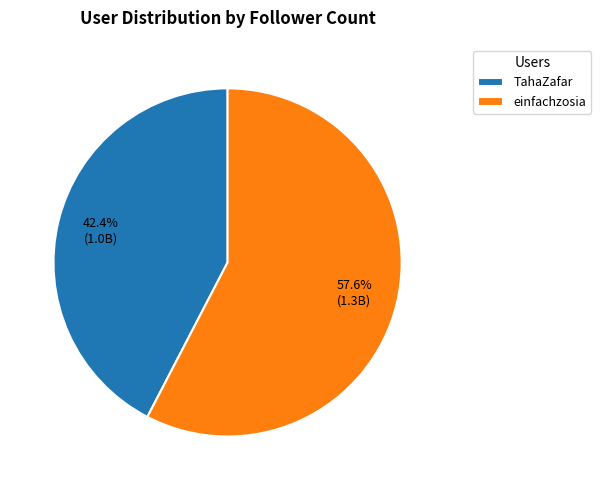

Does einfachzosia represent more than half of the total?

Yes